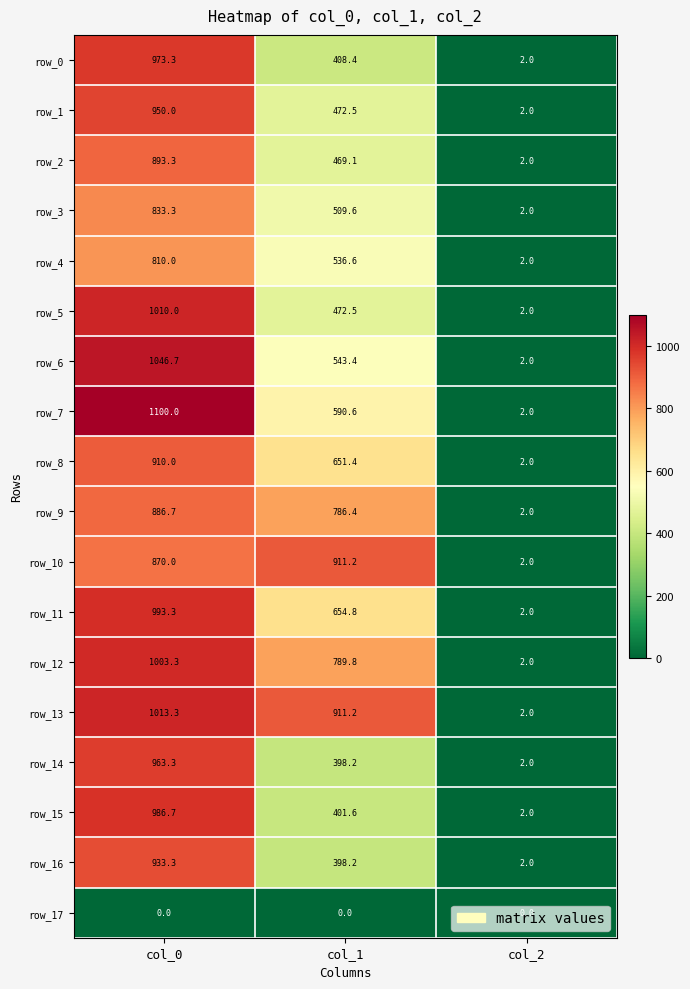

Which category has the highest value across all series?

col_0